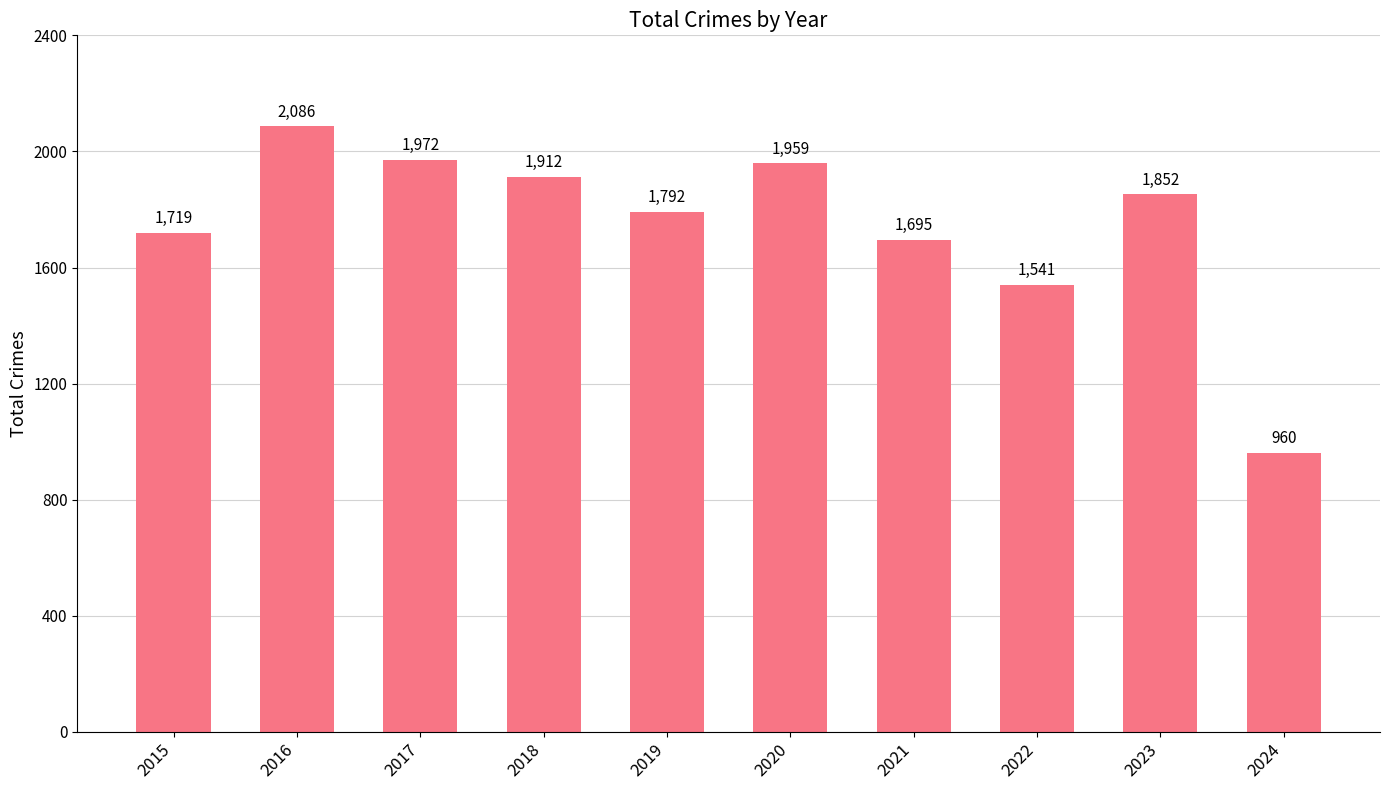

Where is the data nearest to the value 1523?

2022